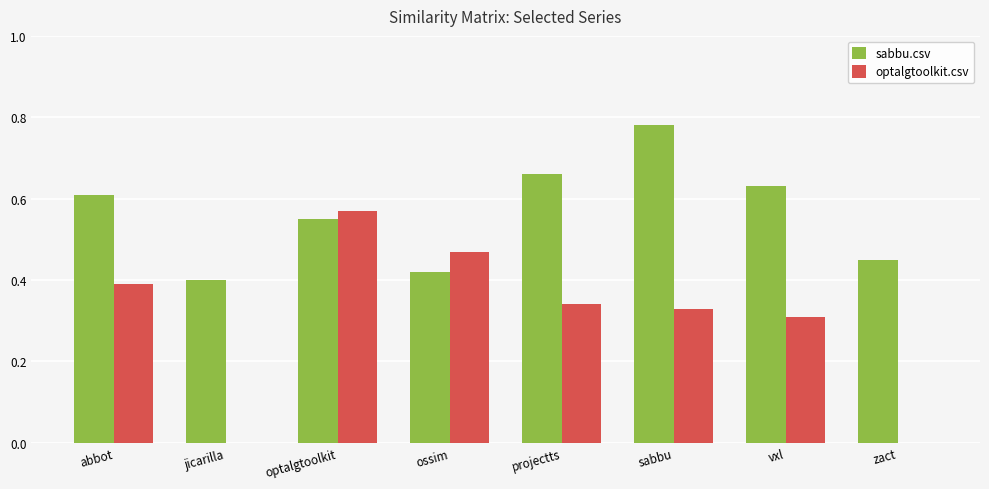

The sabbu.csv series shows 0.7 at jicarilla. True or false?

False